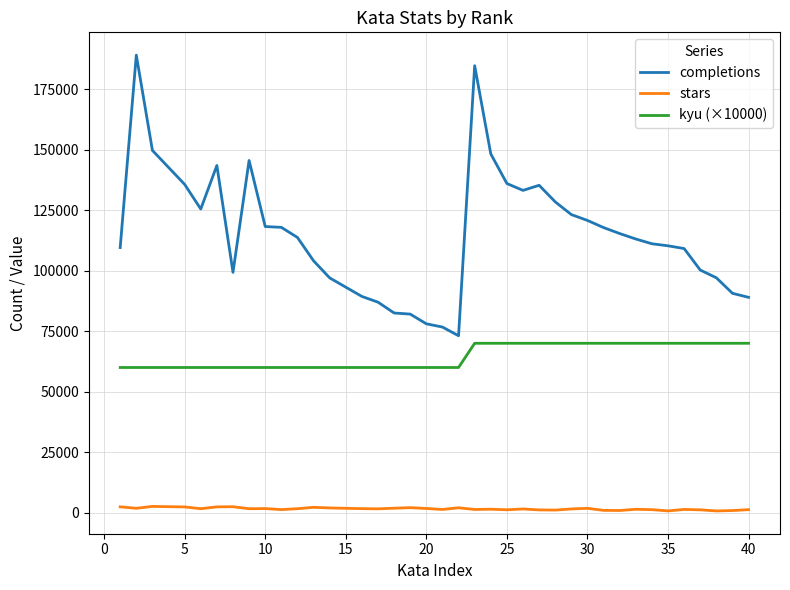

How many distinct data groups are displayed?

3